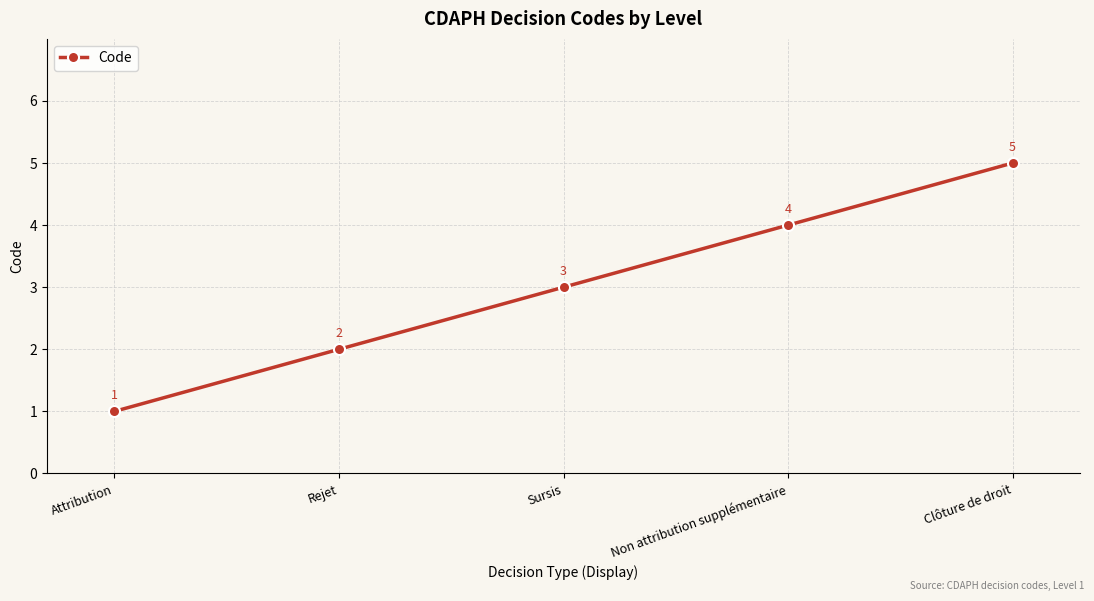

What is the label of the 3rd point from the right?

Sursis